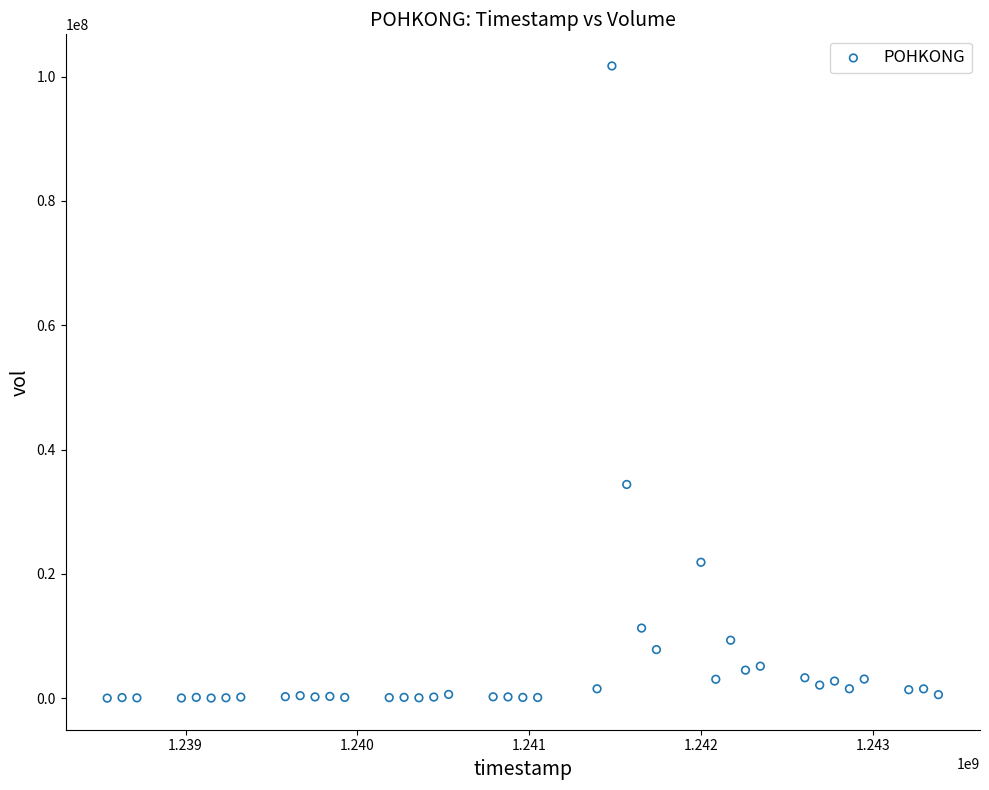

What is the range of X values (max minus min)?

4838400